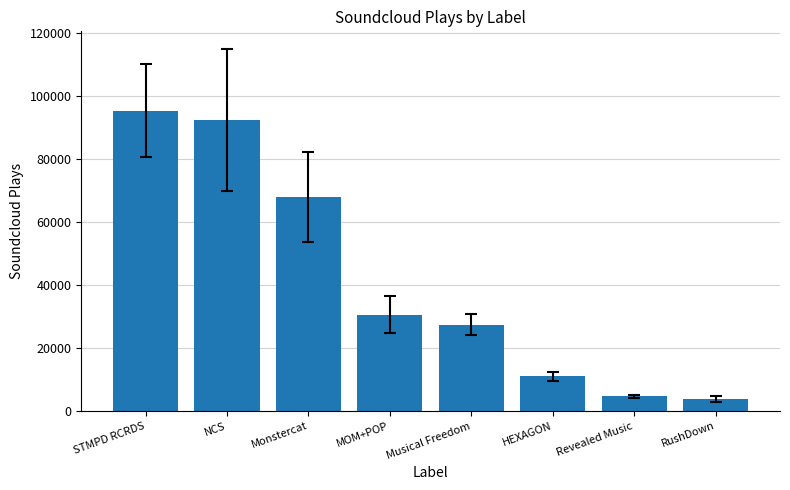

The chart shows a value of 31817 at STMPD RCRDS. True or false?

False